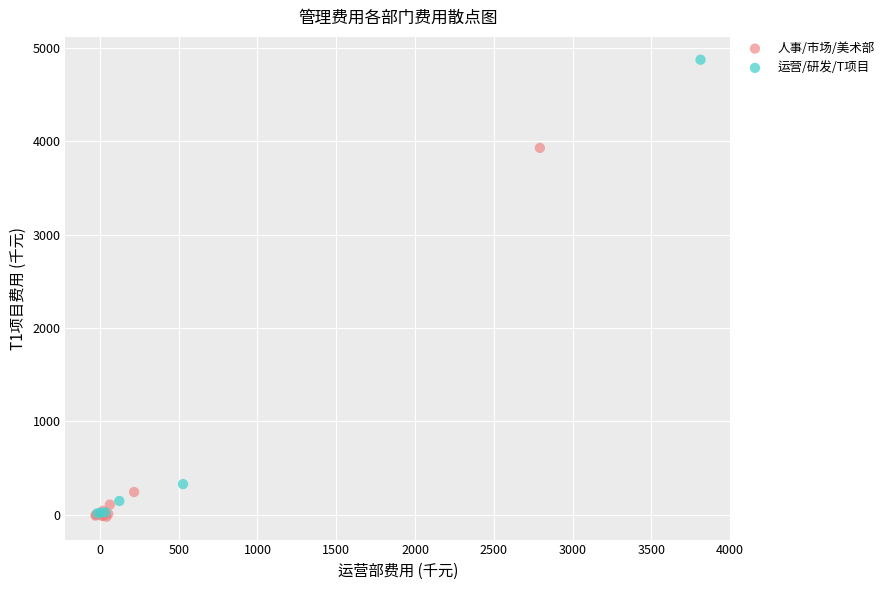

Which series has the widest spread of Y values?

运营/研发/T项目